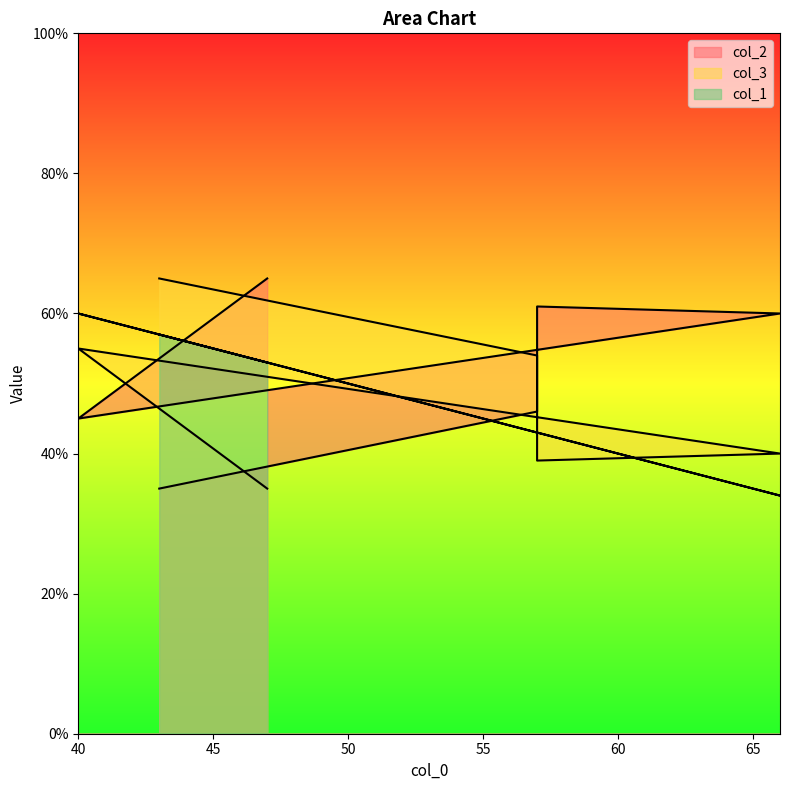

The value of col_1 at 66 is 18. True or false?

False